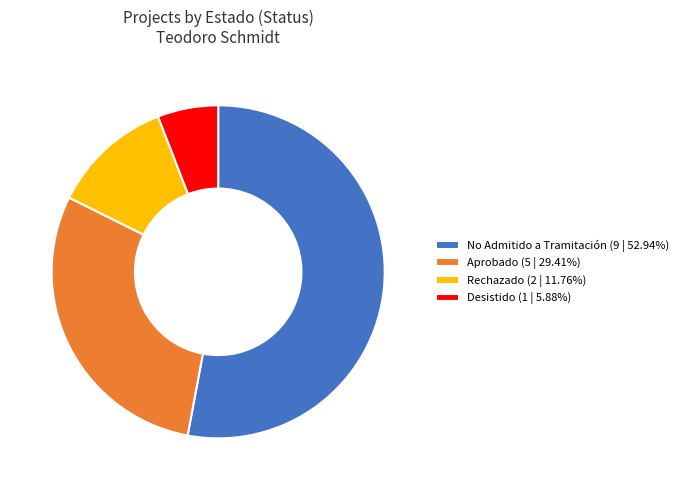

Approximately how many times larger is the value at No Admitido a Tramitación (9 | 52.94%) compared to Aprobado (5 | 29.41%)?

1.8